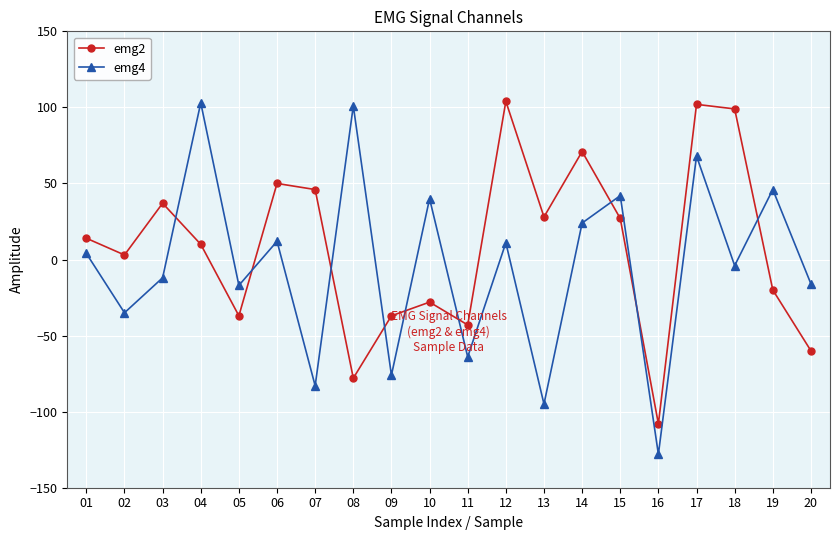

Is the value of emg4 at 09 greater than the value of emg2 at 13?

No